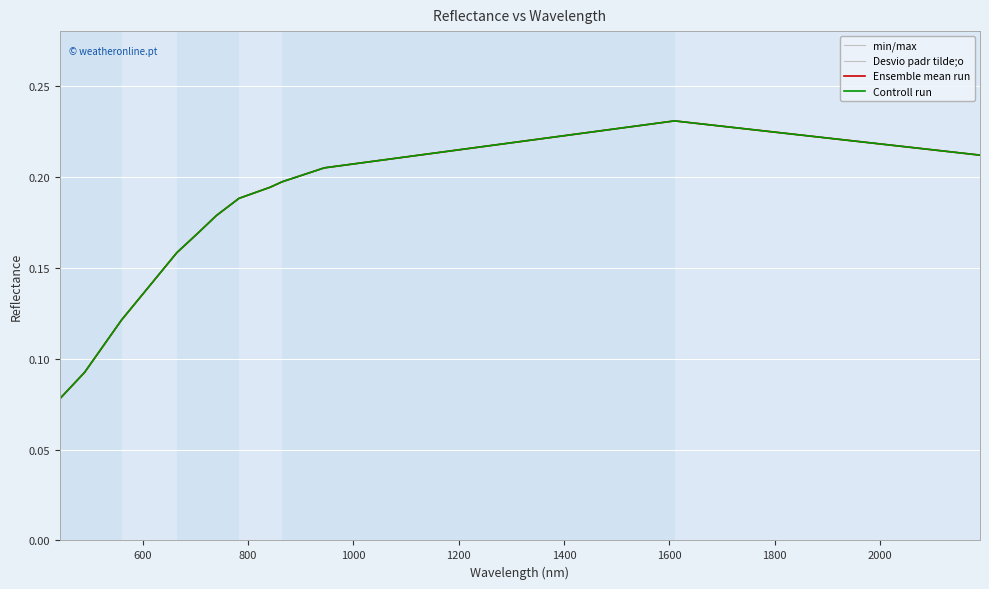

True or false: Controll run and min/max cross at least once.

False